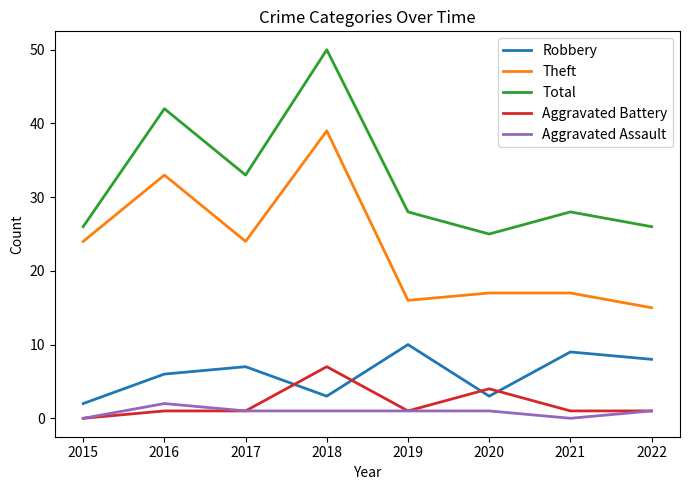

In Total, how many points are lower than both neighbors (excluding endpoints)?

2